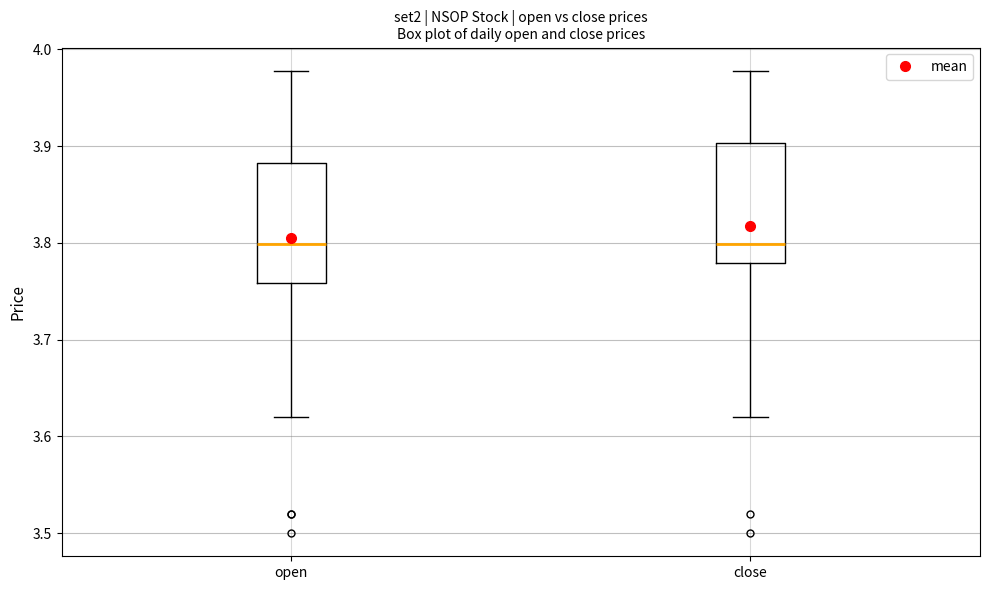

Reading left to right, read every box against the y-axis: the position of its median line, the range the box covers, and the ends of its whiskers. The values are not printed on the chart, so give them approximately, as read against the axis.

open: median 3.80, box 3.76 to 3.88, whiskers 3.62 to 3.98
close: median 3.80, box 3.78 to 3.90, whiskers 3.62 to 3.98